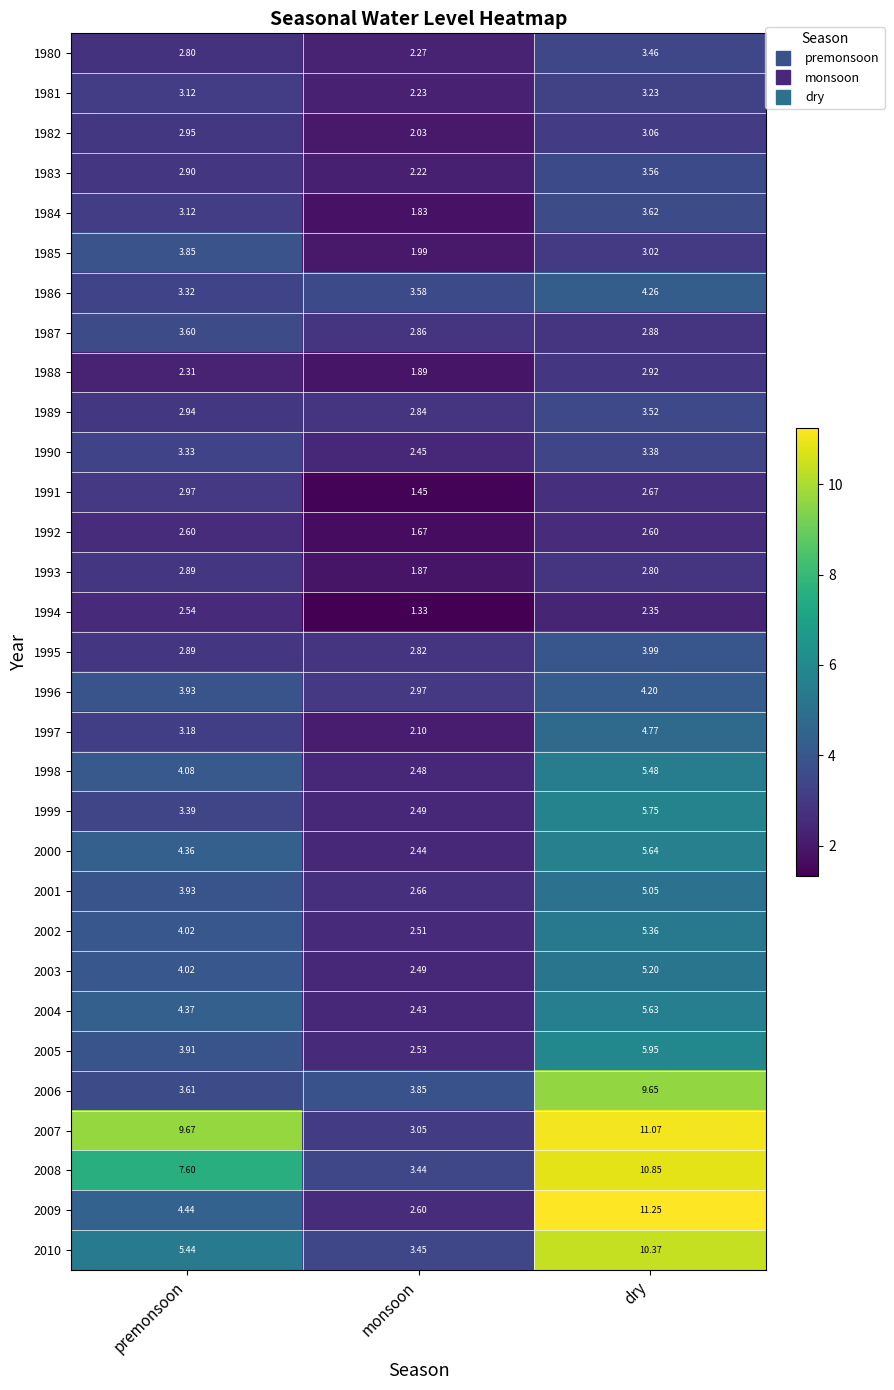

At how many categories does at least one series exceed 3?

3